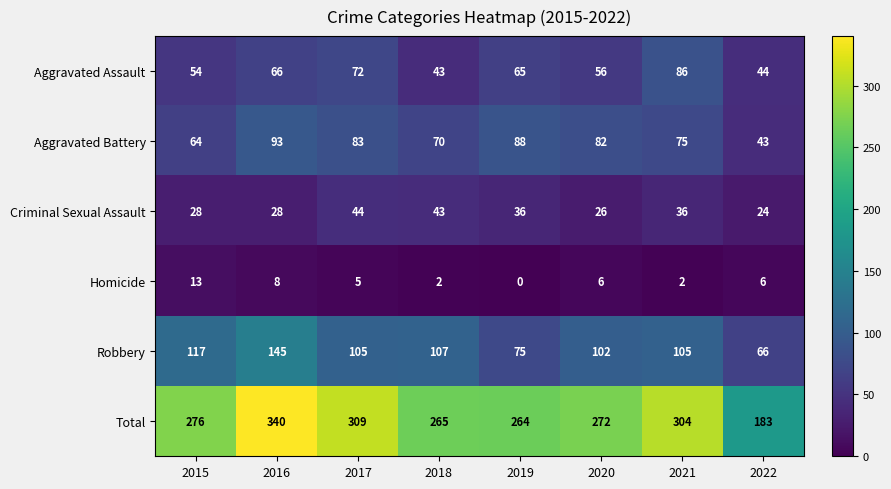

At which category is the sum across all series the highest?

2016